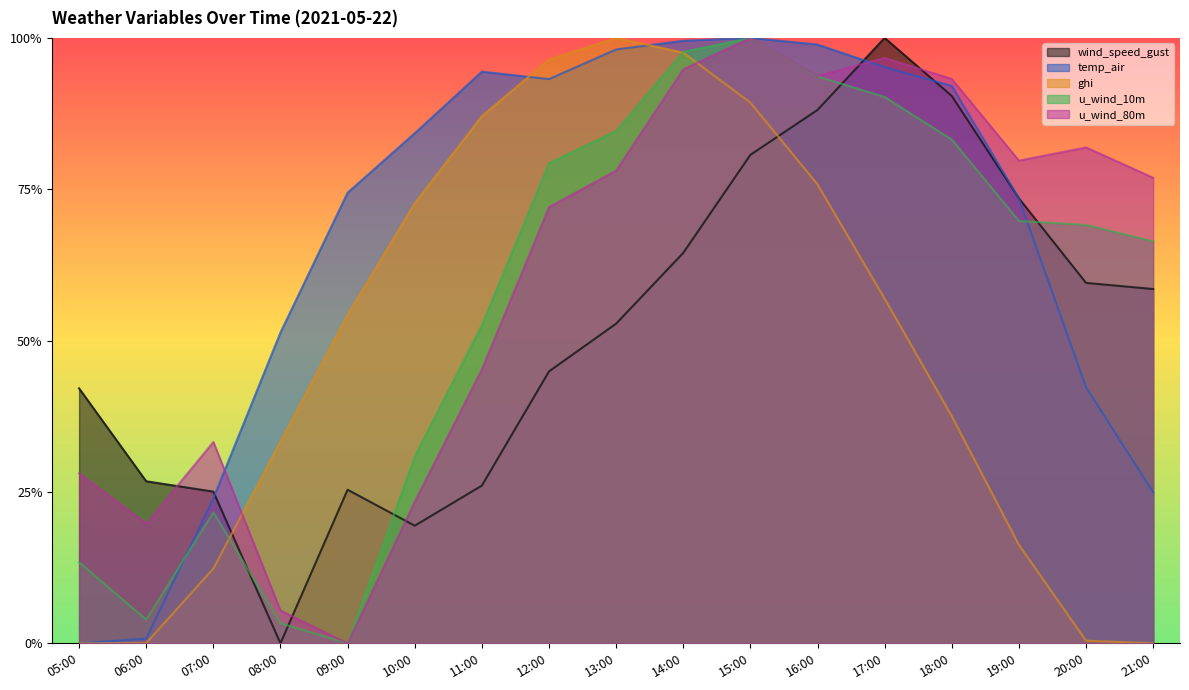

True or false: ghi and wind_speed_gust intersect in this chart.

True